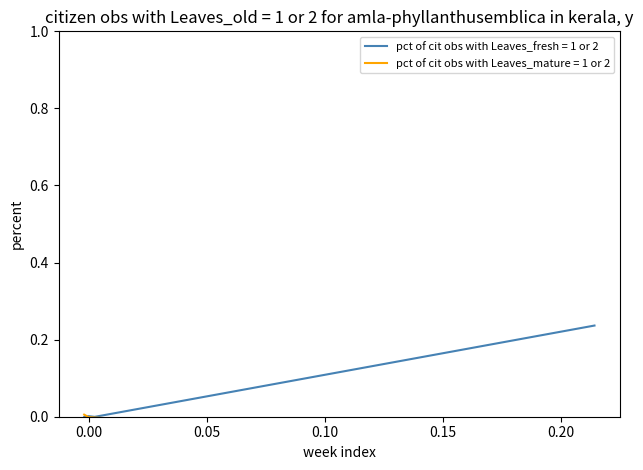

Is the value of col_2 at 0.10 greater than the value of col_1 at 0.10?

Yes